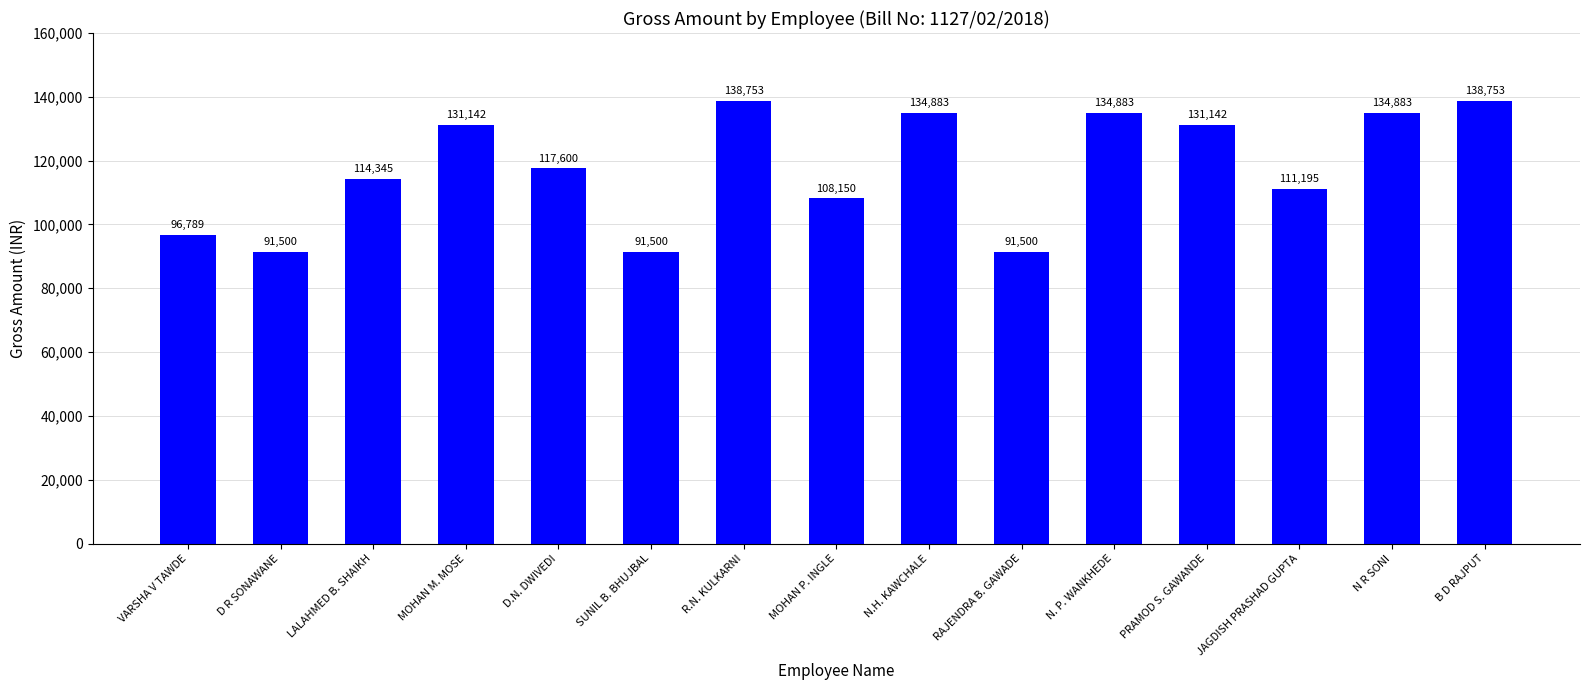

How many bars are there in total?

15